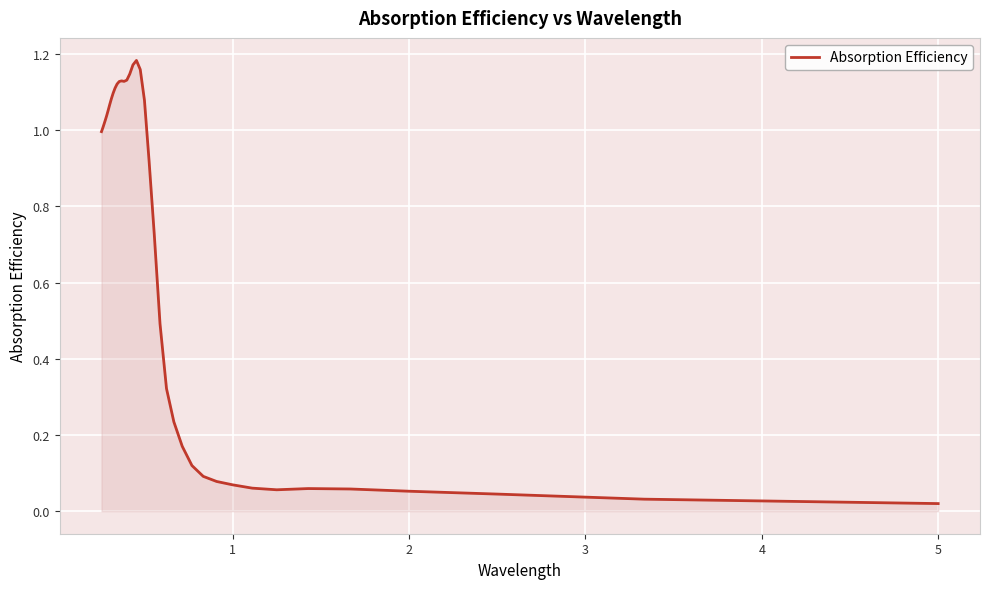

Does the chart display data point markers on the line(s)?

No